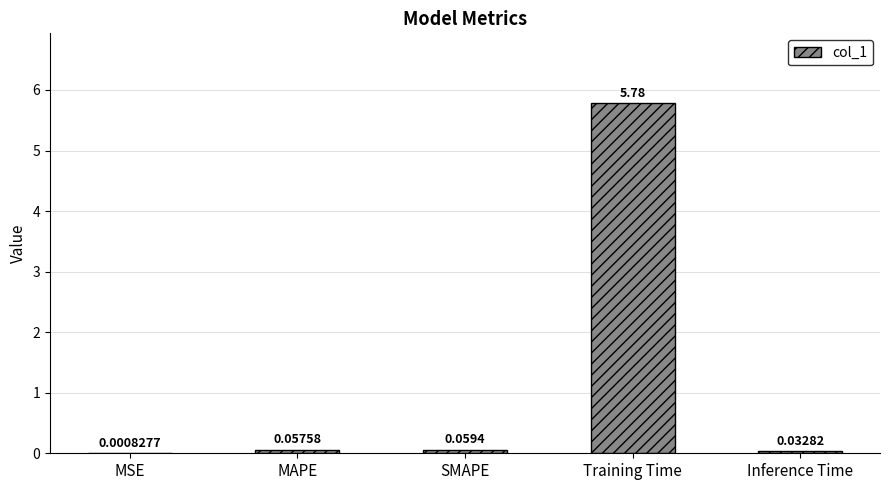

At which label is the value closest to 2?

SMAPE